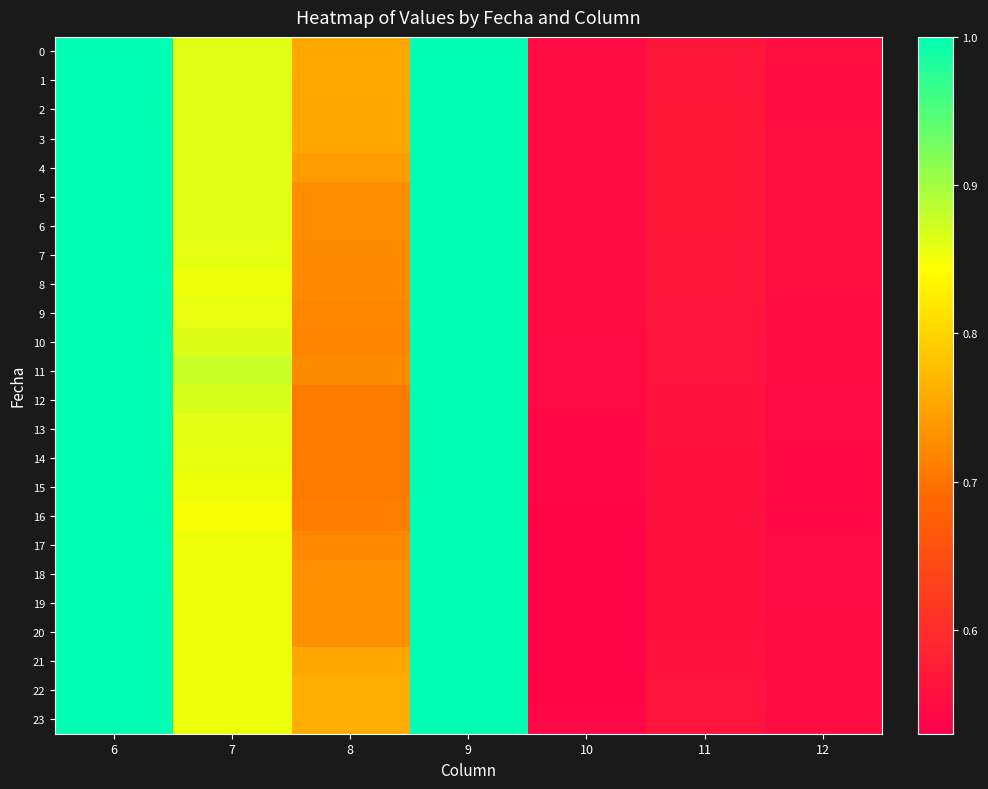

Reading right to left, what are all the values shown in this chart?

0: 12=0.6	11=0.6	10=0.6	9=1.0	8=0.8	7=0.9	6=1.0
1: 12=0.6	11=0.6	10=0.6	9=1.0	8=0.8	7=0.9	6=1.0
2: 12=0.6	11=0.6	10=0.6	9=1.0	8=0.8	7=0.9	6=1.0
3: 12=0.6	11=0.6	10=0.6	9=1.0	8=0.8	7=0.9	6=1.0
4: 12=0.6	11=0.6	10=0.6	9=1.0	8=0.7	7=0.9	6=1.0
5: 12=0.6	11=0.6	10=0.6	9=1.0	8=0.7	7=0.9	6=1.0
6: 12=0.6	11=0.6	10=0.6	9=1.0	8=0.7	7=0.9	6=1.0
7: 12=0.6	11=0.6	10=0.6	9=1.0	8=0.7	7=0.9	6=1.0
8: 12=0.6	11=0.6	10=0.6	9=1.0	8=0.7	7=0.9	6=1.0
9: 12=0.6	11=0.6	10=0.6	9=1.0	8=0.7	7=0.9	6=1.0
10: 12=0.6	11=0.6	10=0.5	9=1.0	8=0.7	7=0.9	6=1.0
11: 12=0.5	11=0.6	10=0.5	9=1.0	8=0.7	7=0.9	6=1.0
12: 12=0.5	11=0.6	10=0.5	9=1.0	8=0.7	7=0.9	6=1.0
13: 12=0.5	11=0.6	10=0.5	9=1.0	8=0.7	7=0.9	6=1.0
14: 12=0.5	11=0.6	10=0.5	9=1.0	8=0.7	7=0.9	6=1.0
15: 12=0.5	11=0.6	10=0.5	9=1.0	8=0.7	7=0.9	6=1.0
16: 12=0.5	11=0.6	10=0.5	9=1.0	8=0.7	7=0.8	6=1.0
17: 12=0.5	11=0.6	10=0.5	9=1.0	8=0.7	7=0.9	6=1.0
18: 12=0.5	11=0.6	10=0.5	9=1.0	8=0.7	7=0.9	6=1.0
19: 12=0.5	11=0.6	10=0.5	9=1.0	8=0.7	7=0.9	6=1.0
20: 12=0.6	11=0.6	10=0.5	9=1.0	8=0.7	7=0.9	6=1.0
21: 12=0.6	11=0.6	10=0.5	9=1.0	8=0.8	7=0.9	6=1.0
22: 12=0.6	11=0.6	10=0.5	9=1.0	8=0.8	7=0.9	6=1.0
23: 12=0.6	11=0.6	10=0.5	9=1.0	8=0.8	7=0.9	6=1.0